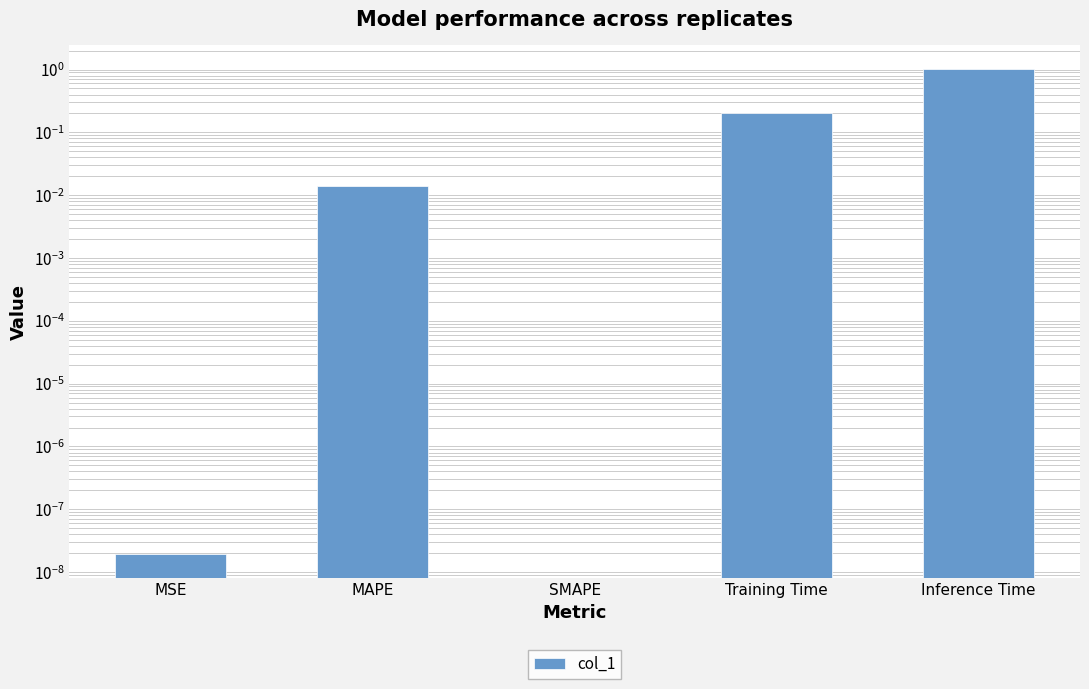

What is the sum of all values?

1.2